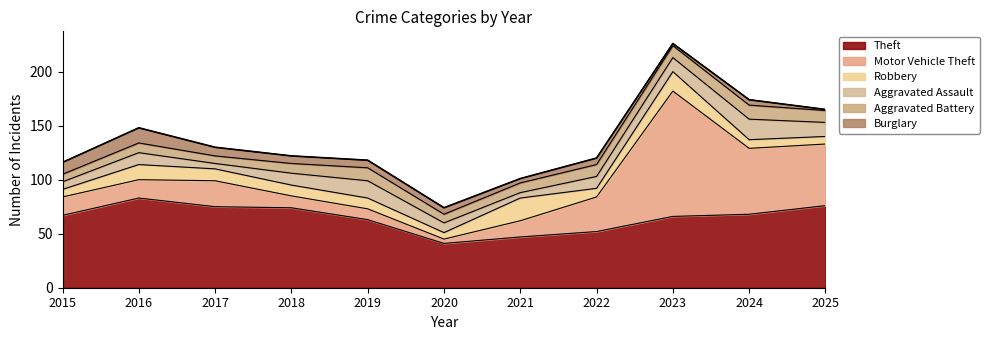

What value does the Aggravated Assault series have at 2021, to the nearest 5?

5